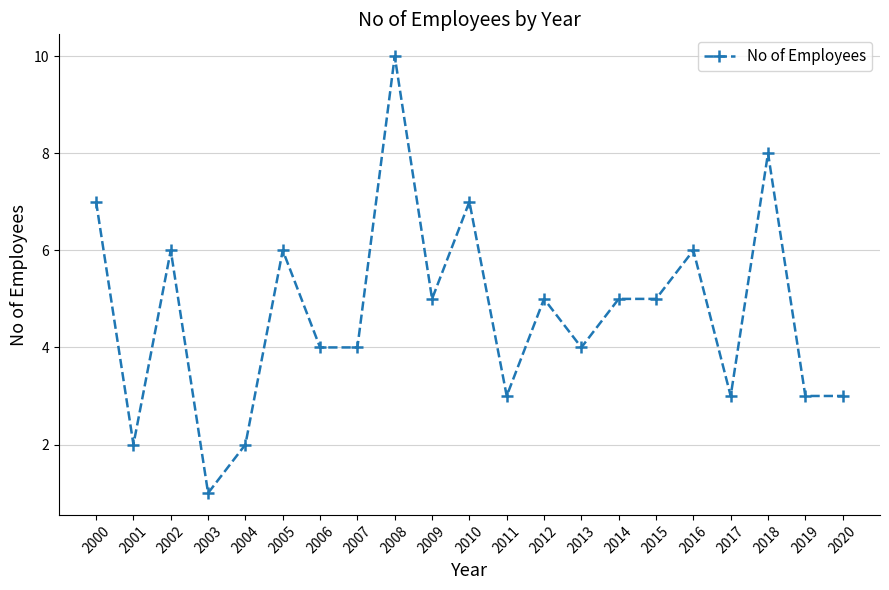

What is the value of the 4th point from the left?

1